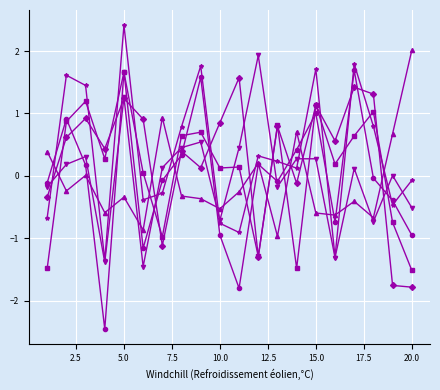

What is the greatest value displayed?

2.4